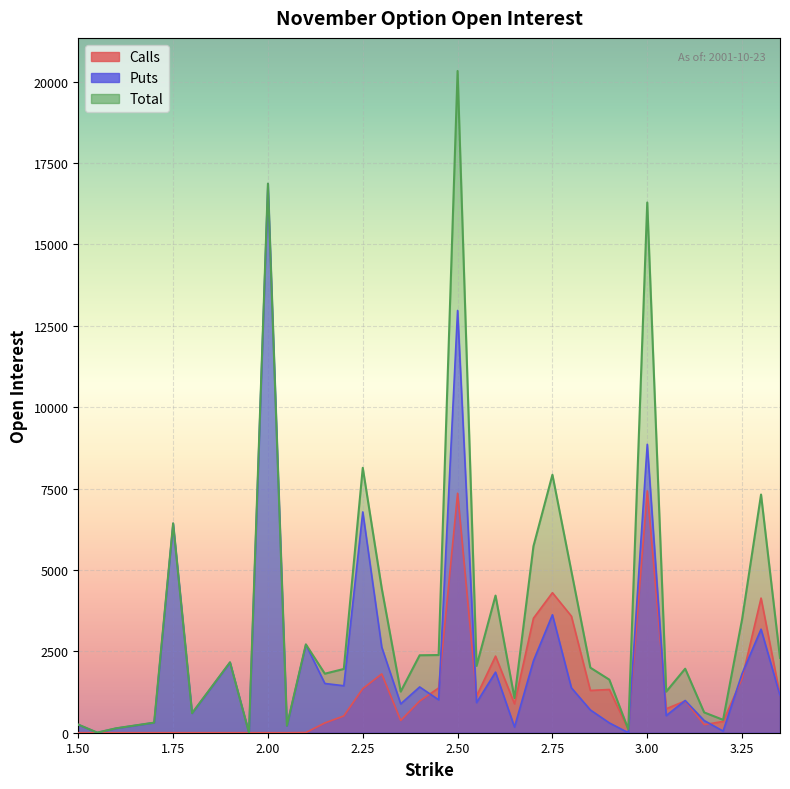

What is the approximate value of Puts at 2.55?

925